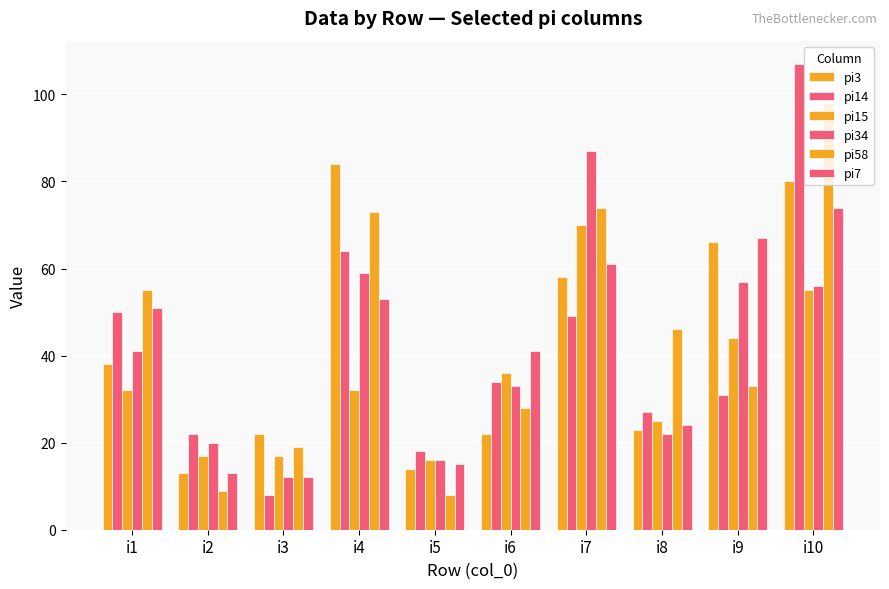

What is the value of the pi15 bar at the 4th from the left?

32